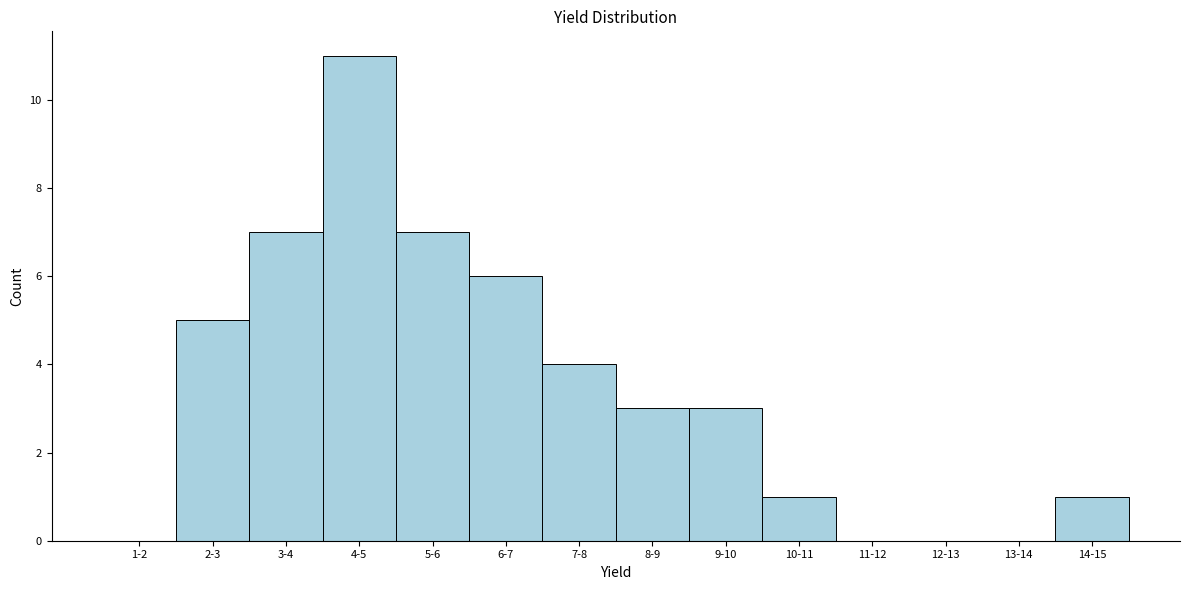

Reading right to left, list all the values displayed in this chart.

14-15=1	13-14=0	12-13=0	11-12=0	10-11=1	9-10=3	8-9=3	7-8=4	6-7=6	5-6=7	4-5=11	3-4=7	2-3=5	1-2=0